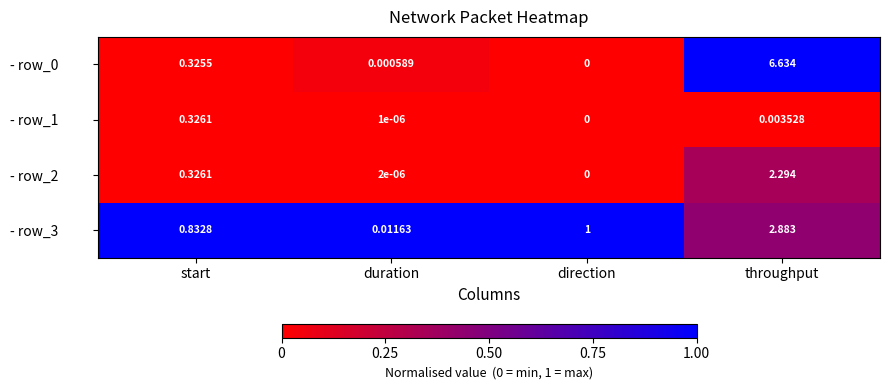

At which category is the sum across all series the highest?

throughput